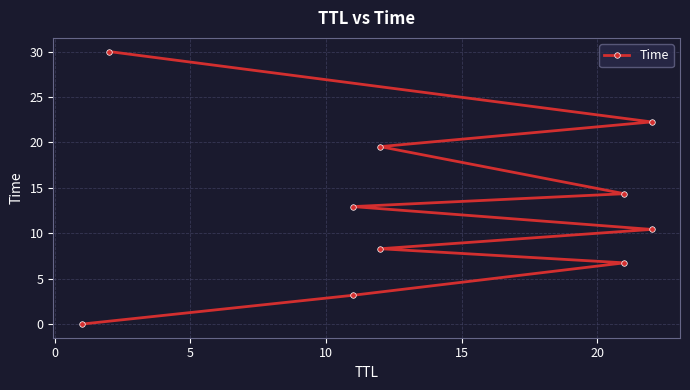

What is the sum of all values?

127.7